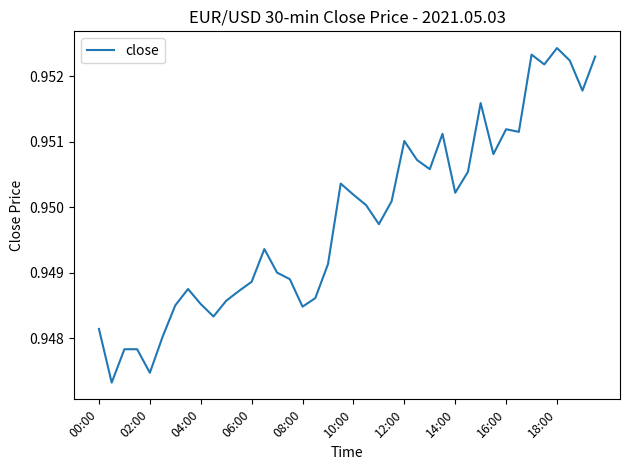

What is the value of the 8th point from the left?

0.9